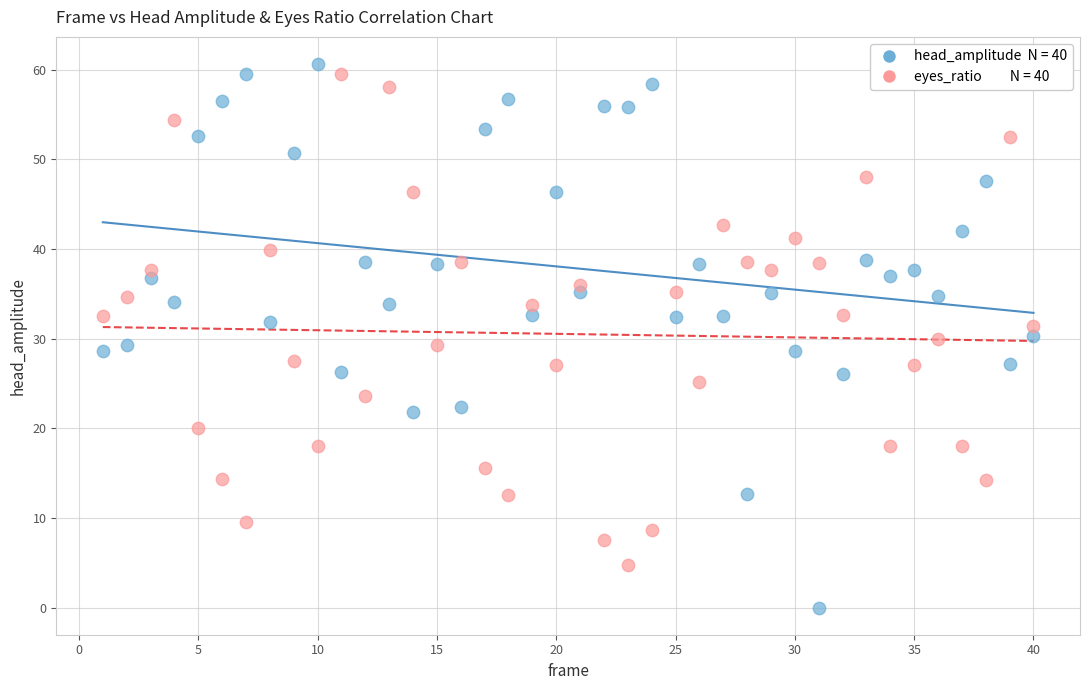

Across all data points, what is the range of X values (max minus min)?

39.0